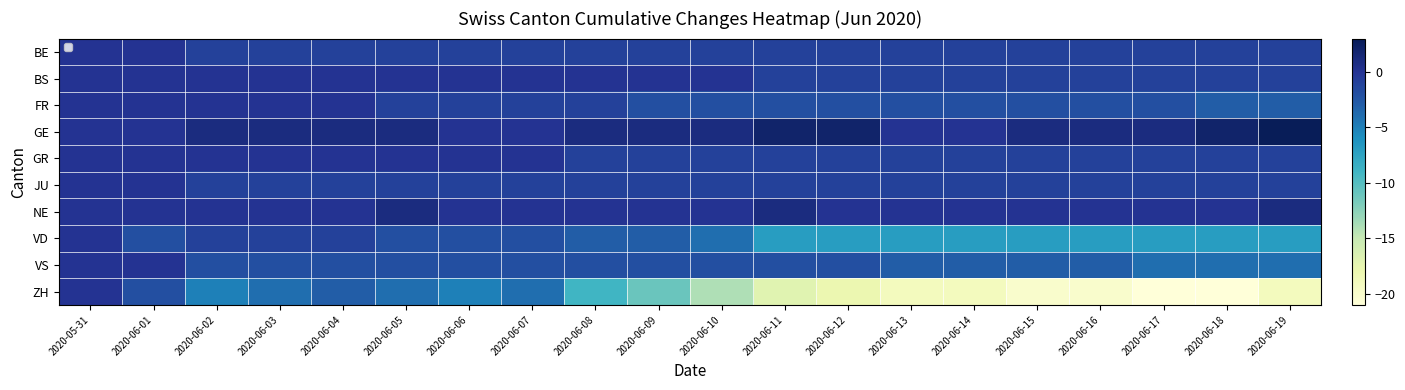

Which has a higher value, 2020-06-16 or 2020-06-12?

2020-06-16